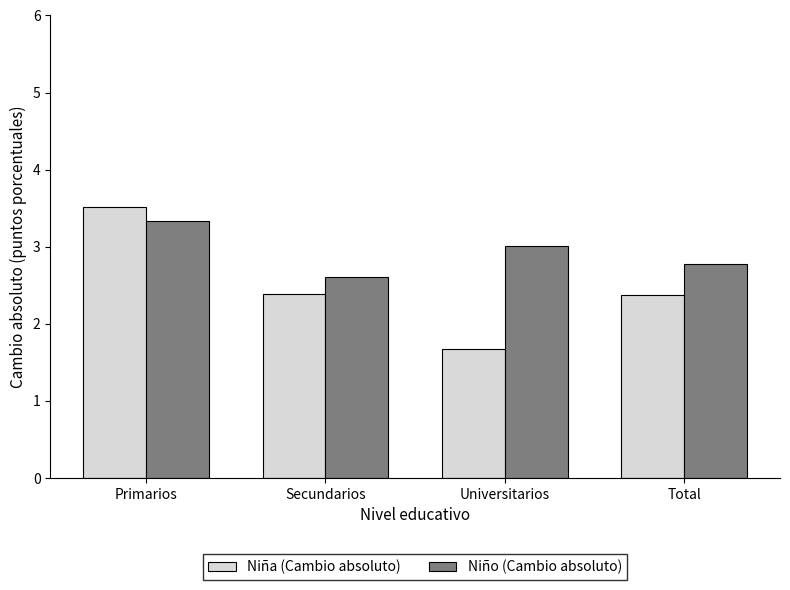

What is the maximum value for Niña (Cambio absoluto)?

3.5